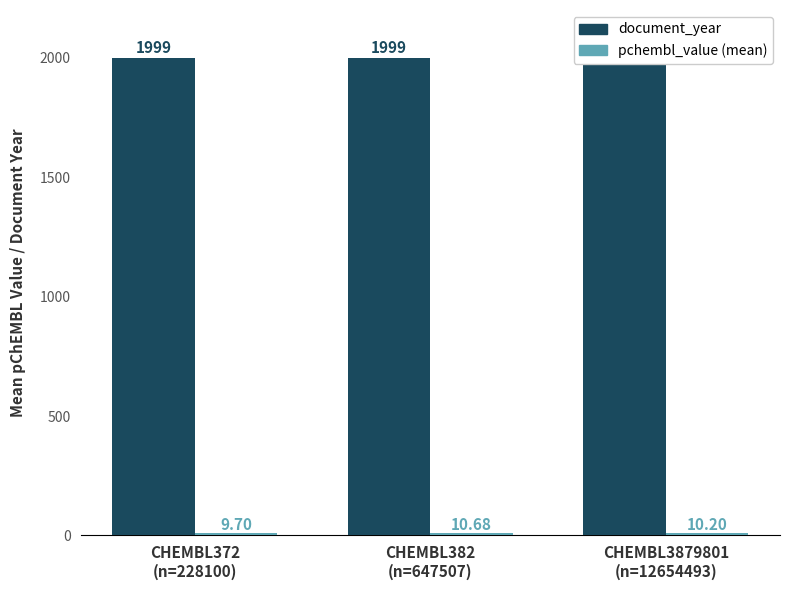

What are all the series names shown in the legend?

document_year, pchembl_value (mean)